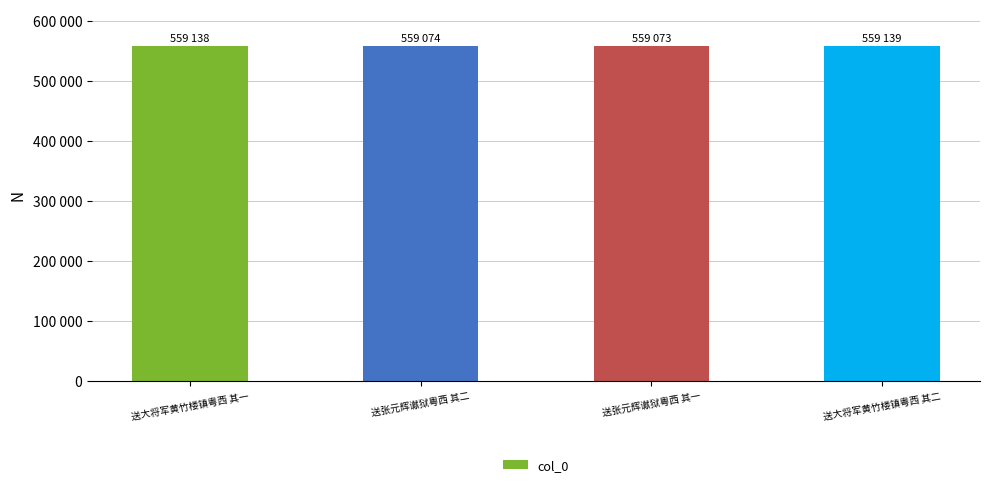

Are the bars horizontal?

No